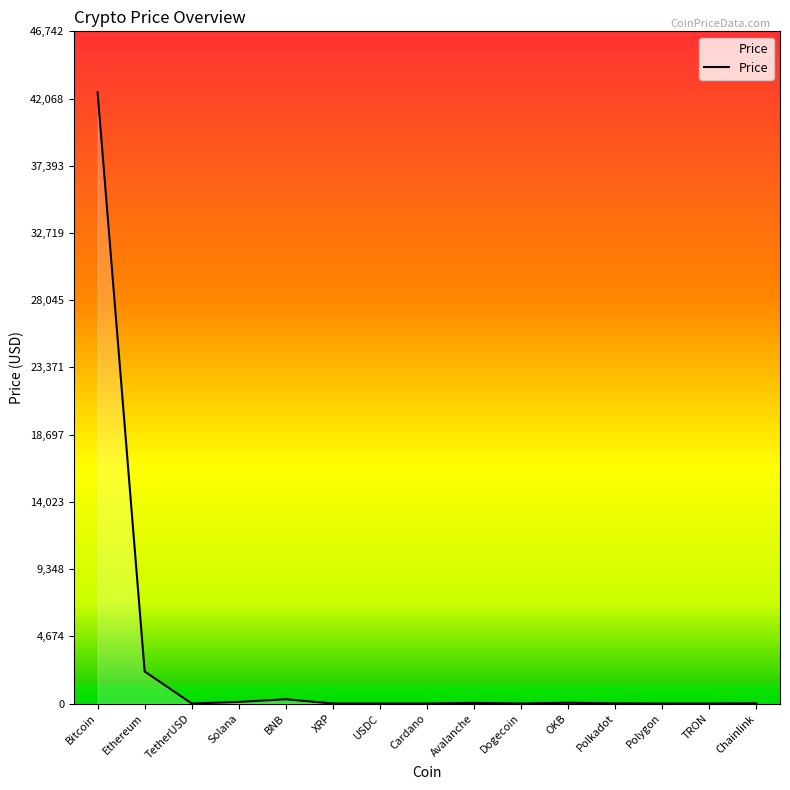

How many lines are shown in the chart?

1